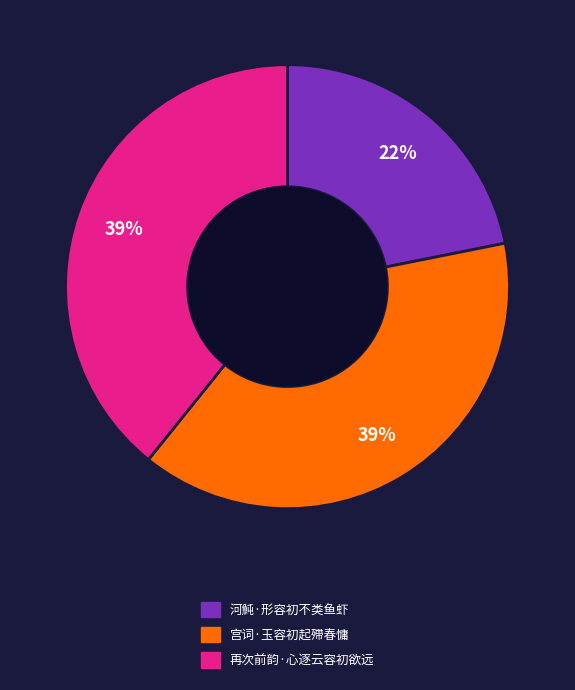

To the nearest percent, what portion does 河魨·形容初不类鱼虾 represent?

22%